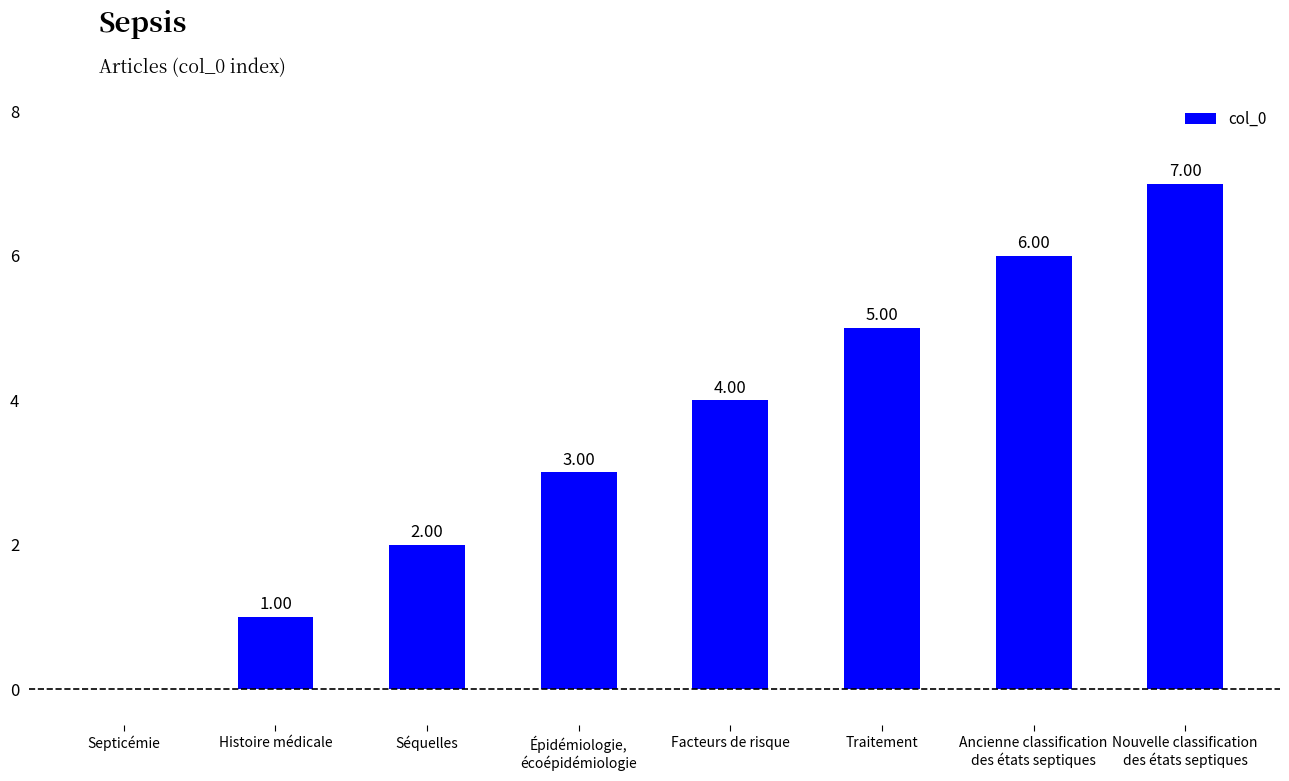

Where is the data nearest to the value 3?

Épidémiologie,
écoépidémiologie